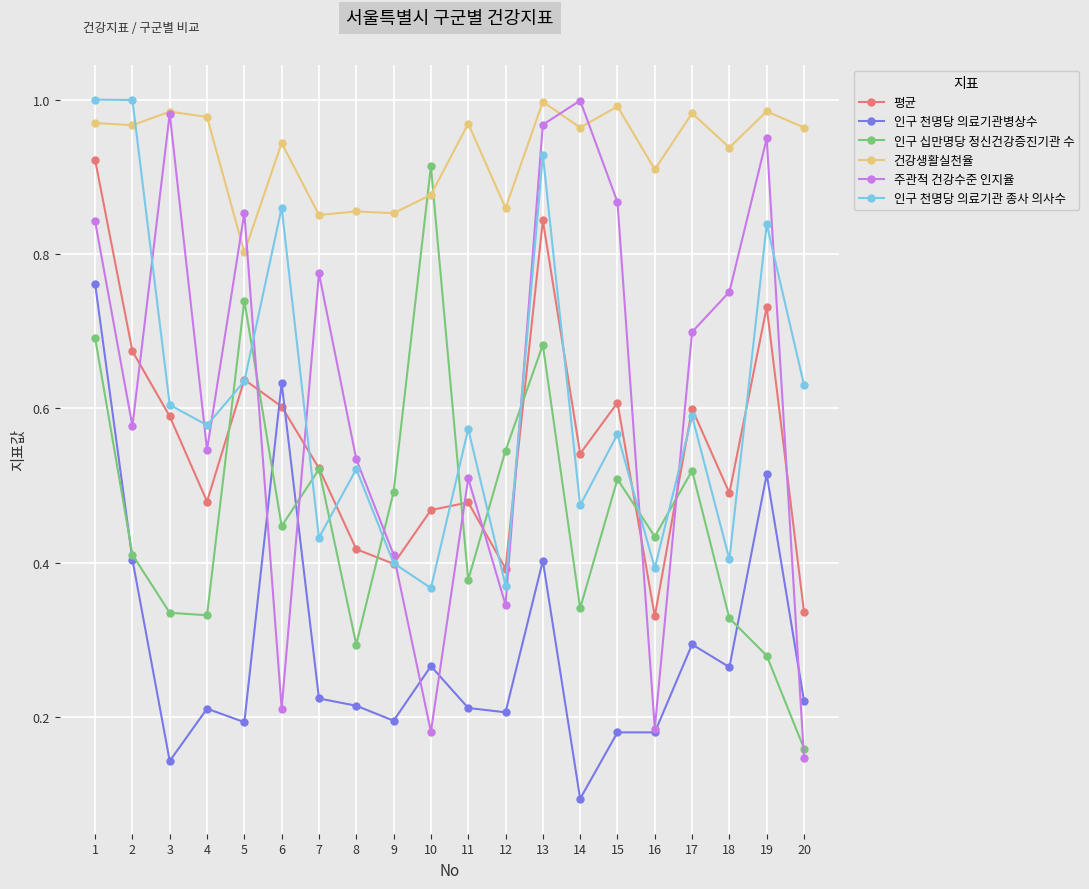

At which label is 인구 천명당 의료기관병상수 closest to 0?

14